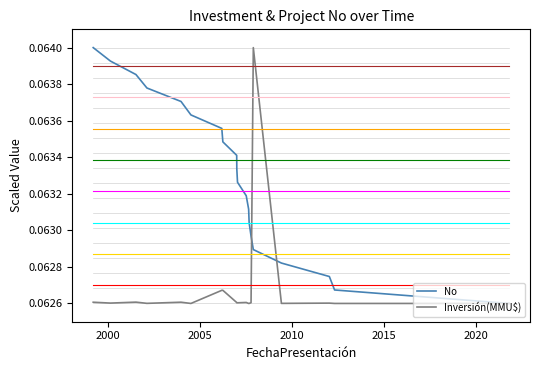

List the series in order of their overall mean, lowest first.

Inversión(MMU$), No